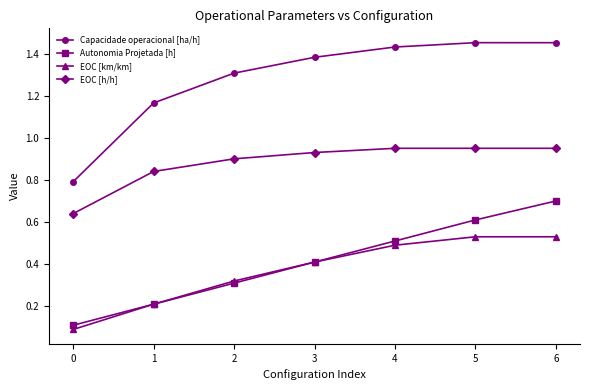

True or false: Autonomia Projetada [h] has a value of 1.3 at 6.

False